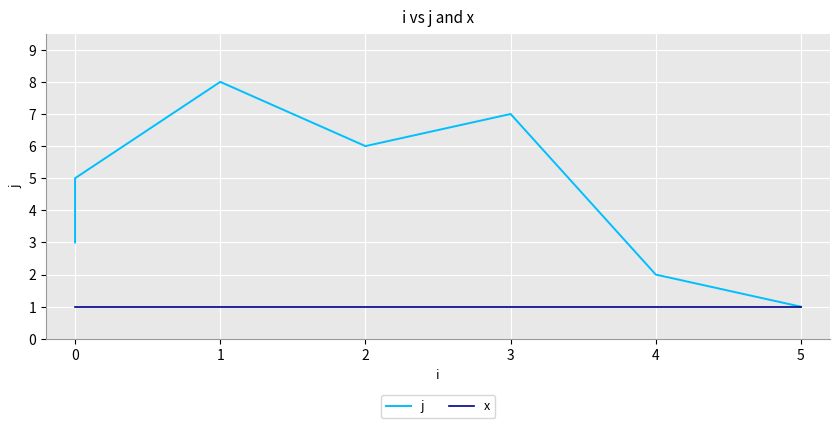

How many lines are shown in the chart?

2